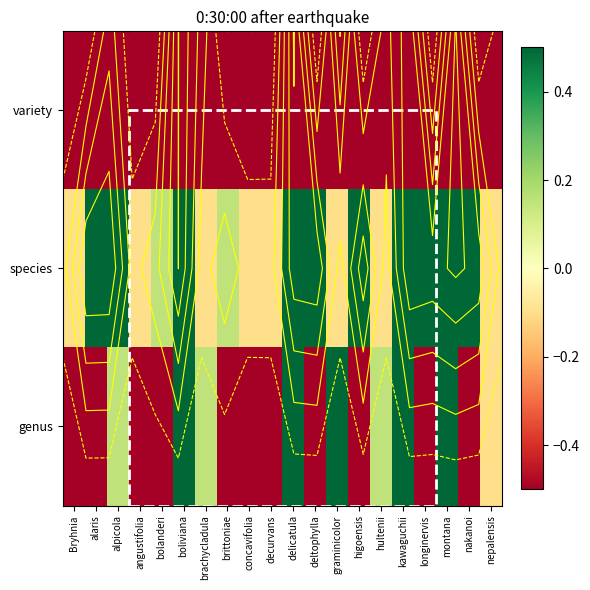

Which series has the widest spread of values?

genus